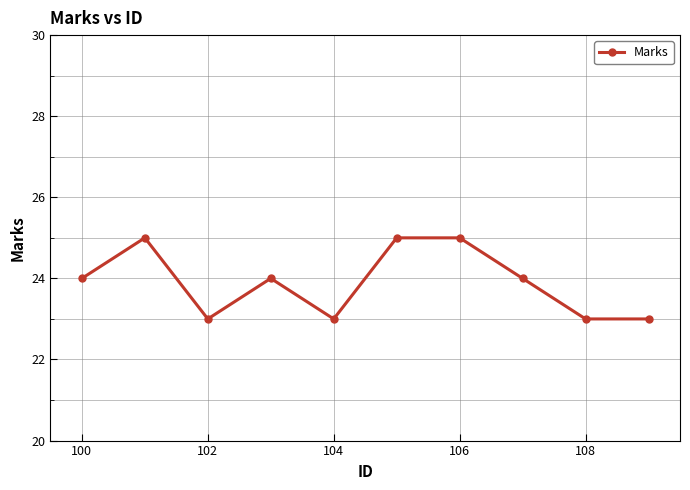

True or false: there are more than 0 points higher than both neighbors.

True